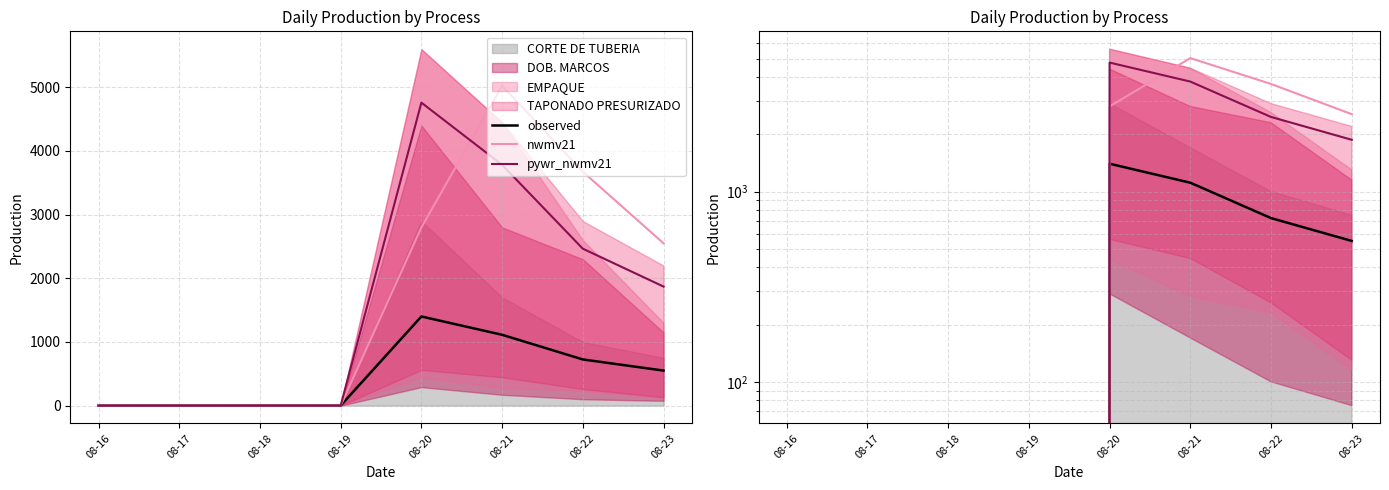

Reading right to left, list all the values displayed in this chart.

observed: 08-23=550.0	08-22=725.0	08-21=1112.5	08-20=1400.0	08-19=0.0	08-18=0.0	08-17=0.0	08-16=0.0
nwmv21: 08-23=2550.0	08-22=3675.0	08-21=5025.0	08-20=2800.0	08-19=0.0	08-18=0.0	08-17=0.0	08-16=0.0
pywr_nwmv21: 08-23=1870.0	08-22=2465.0	08-21=3782.5	08-20=4760.0	08-19=0.0	08-18=0.0	08-17=0.0	08-16=0.0